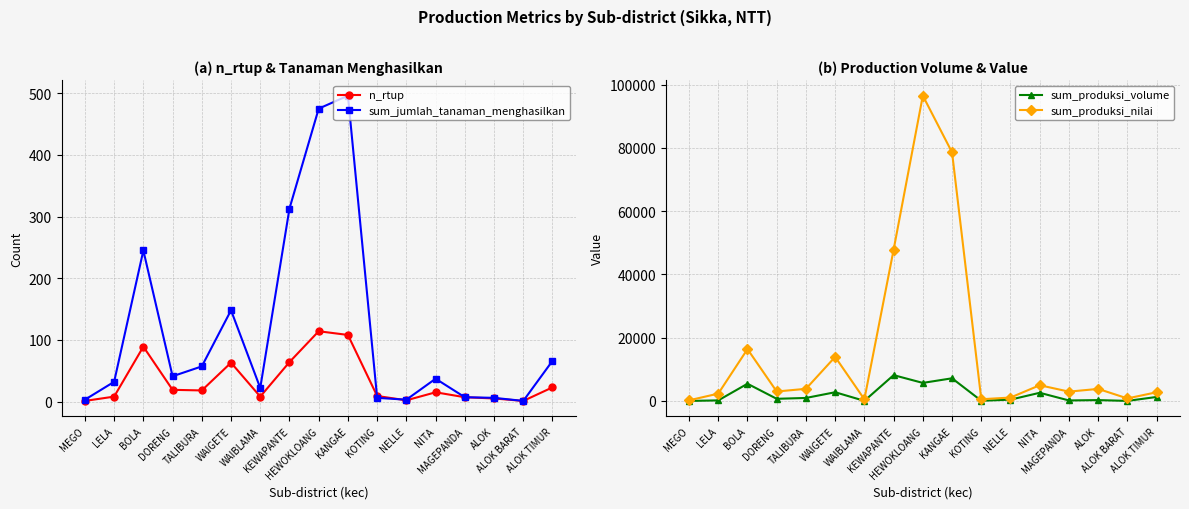

Is this an area chart (filled region under the line)?

No